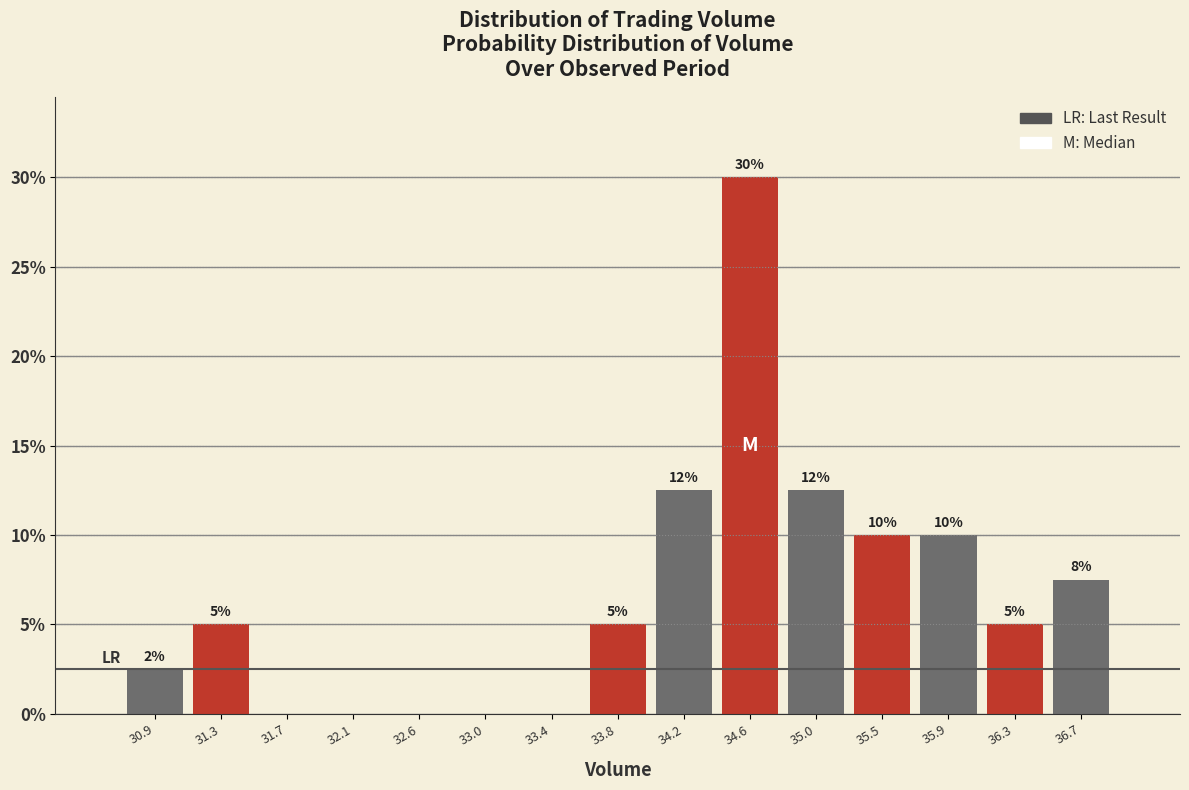

Over which range of the x-axis is the bar tallest?

34.40 to 34.85